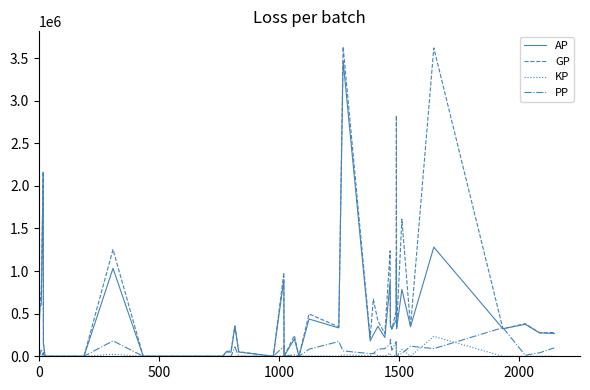

Which series has the widest spread of values?

GP